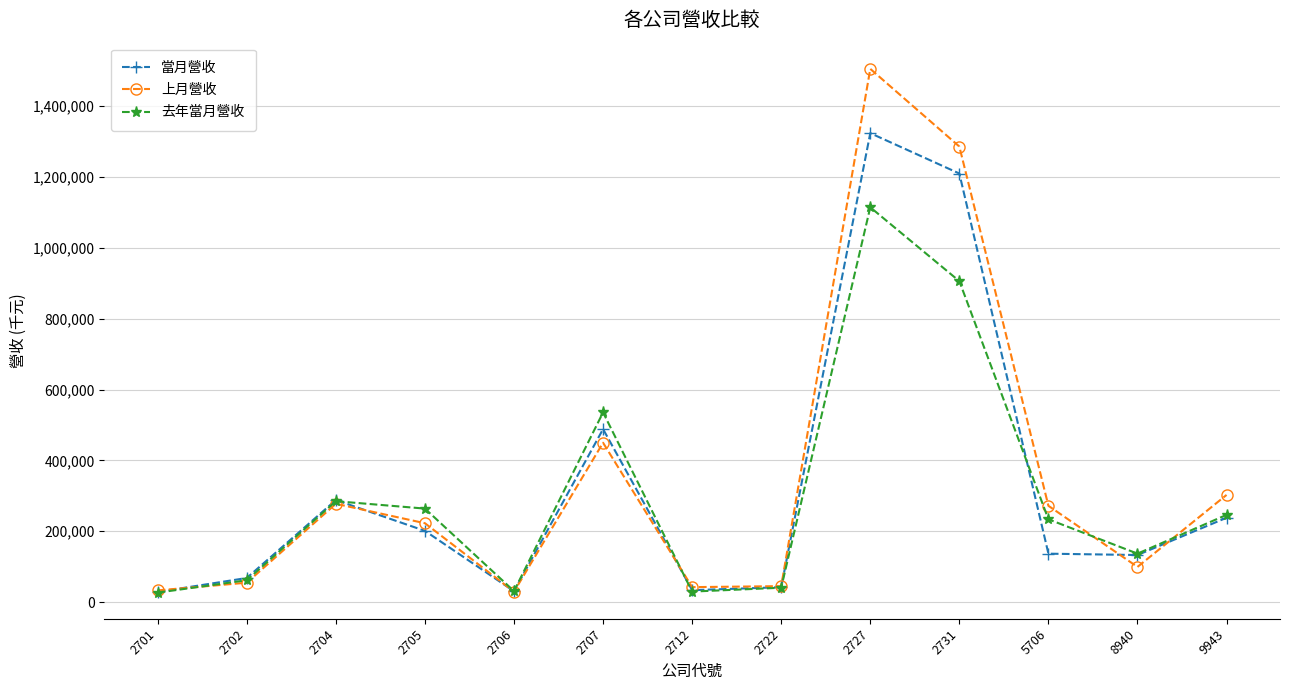

How many series are shown in this chart?

3